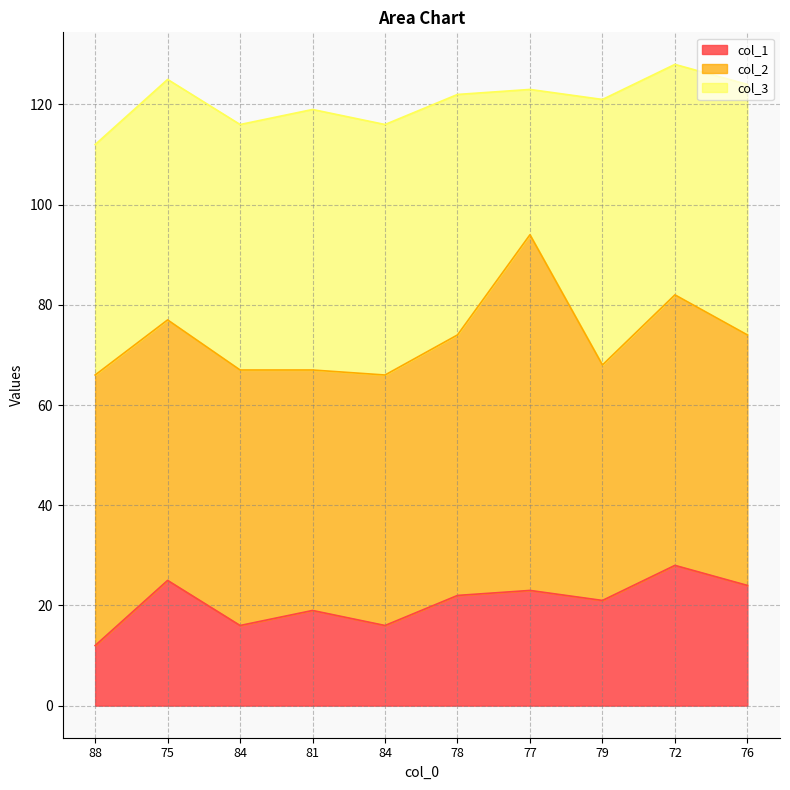

Reading left to right, transcribe all the data shown in this chart.

col_1: 12	25	16	19	16	22	23	21	28	24
col_2: 54	52	51	48	50	52	71	47	54	50
col_3: 46	48	49	52	50	48	29	53	46	50